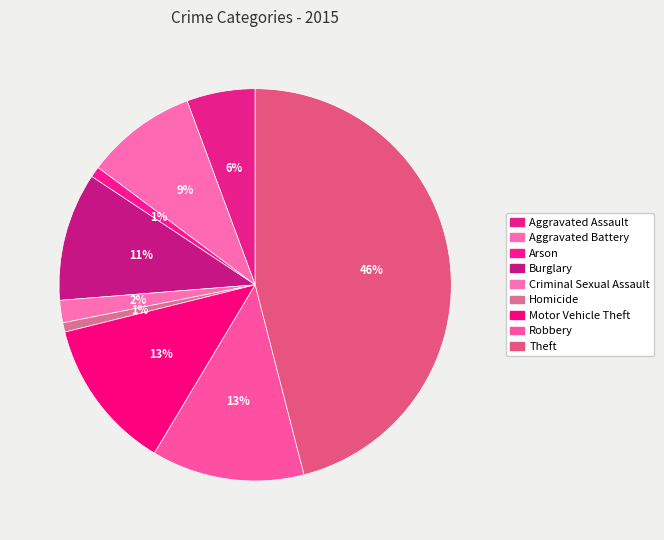

How many segments does this pie chart have?

9